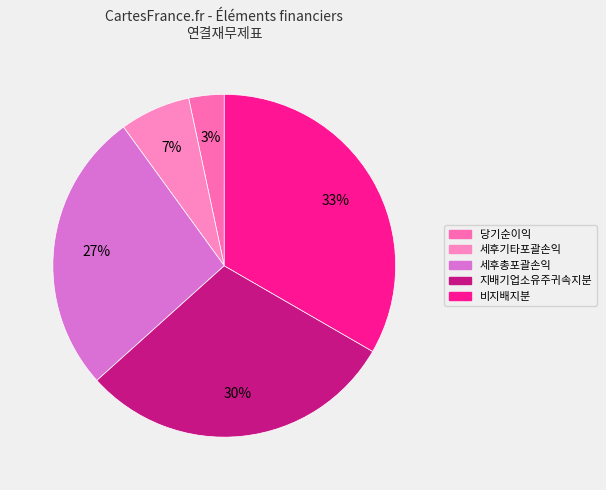

To the nearest percent, what is the average slice percentage?

20%